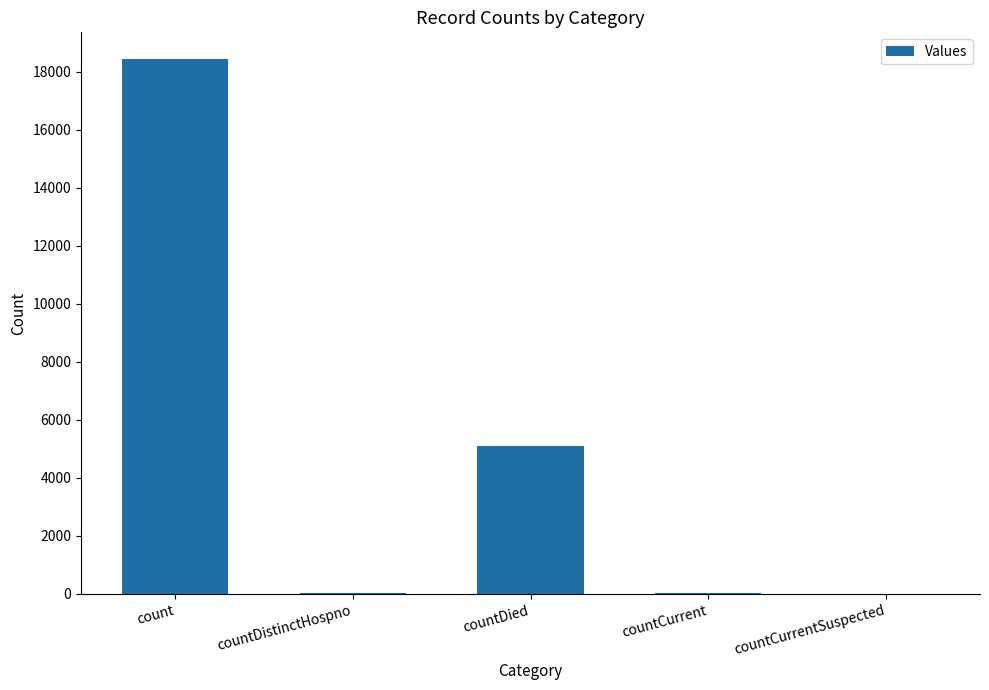

What is the sum of all values?

23631